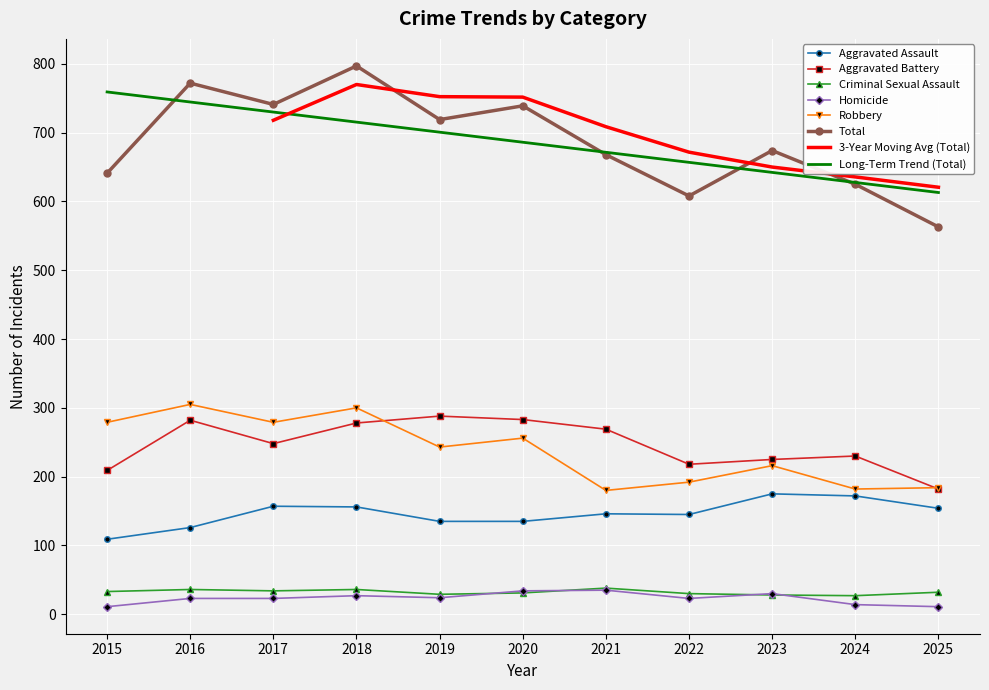

How many values in the Total series exceed 674?

5